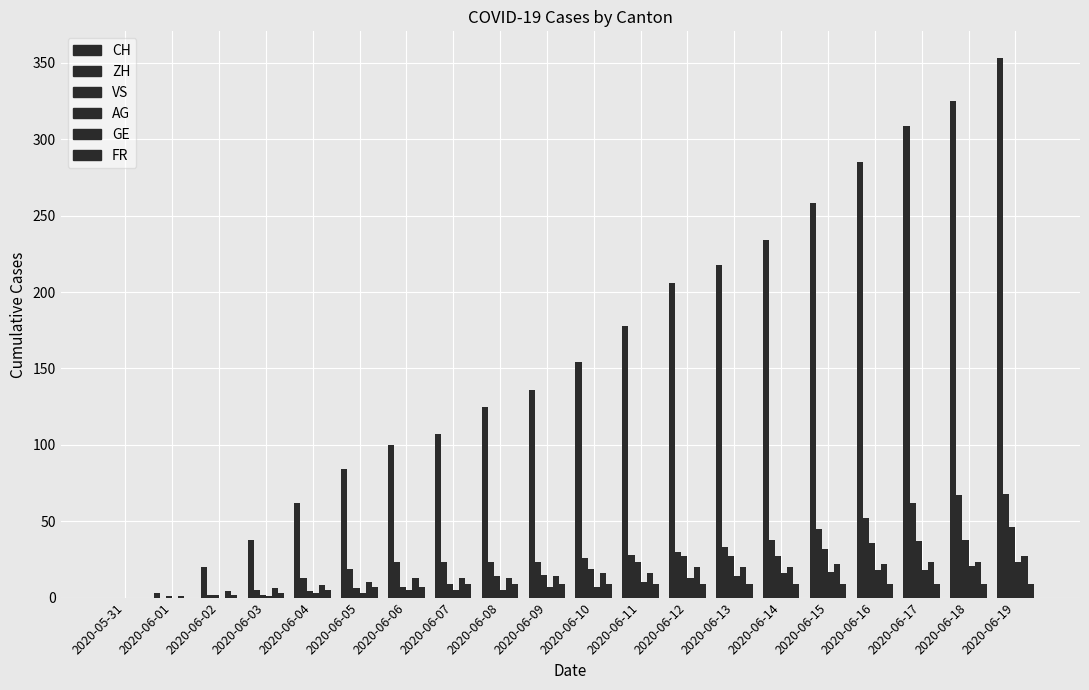

Which series has the widest spread of values?

CH